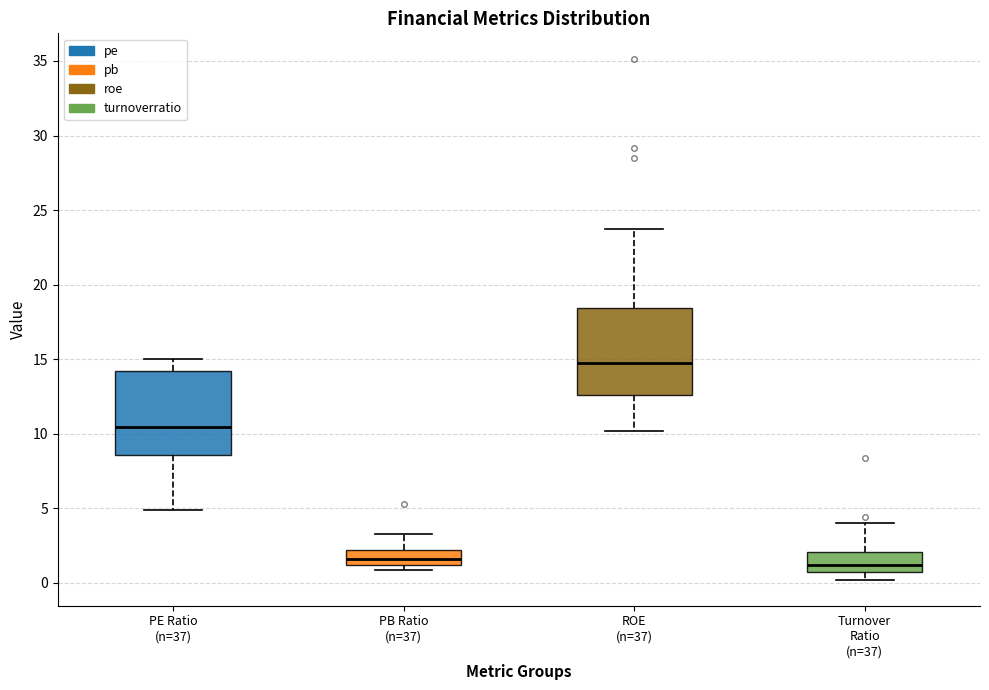

Which box has the highest median line?

ROE (n=37)